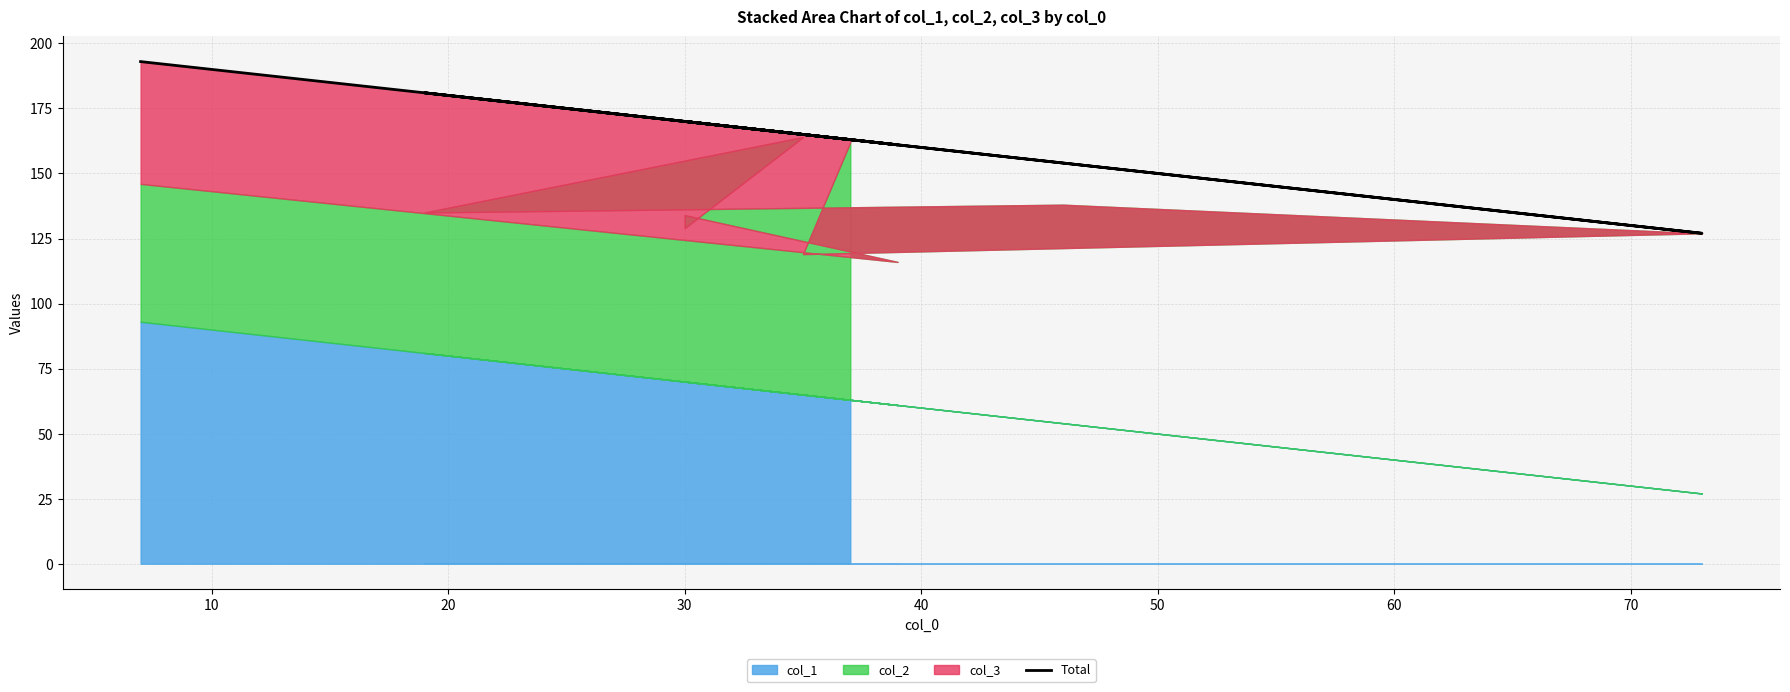

What is the difference between the maximum and minimum values?

66